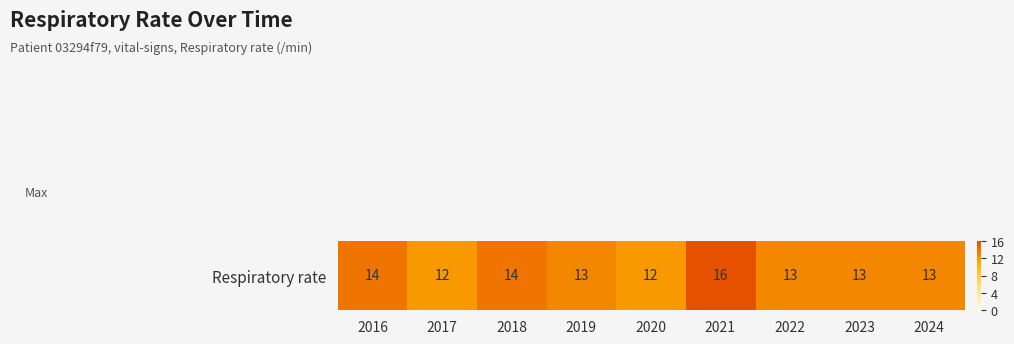

What is the difference between the values at 2024 and 2018?

1